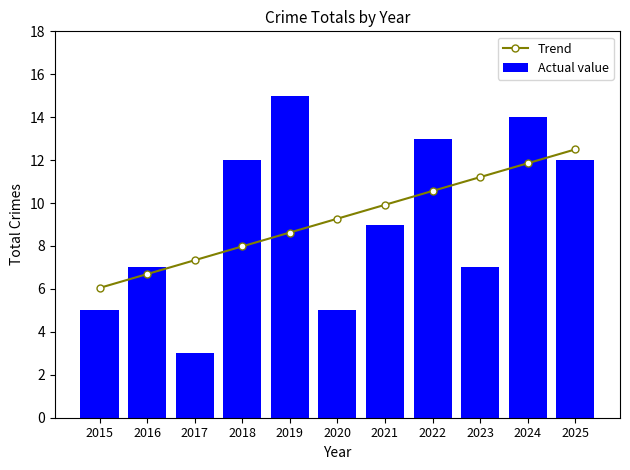

At which category is the sum across all series the highest?

2024